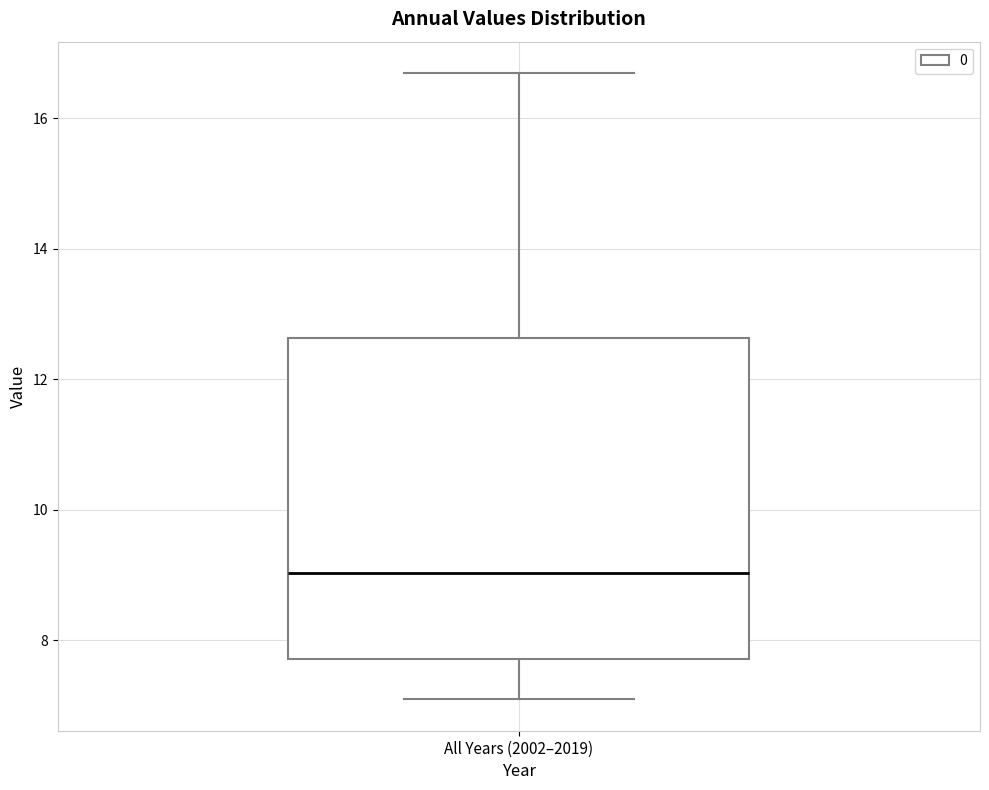

Transcribe this box plot: give where the median line is, the range the box spans, and where the two whiskers end, as read against the y-axis. The values are not printed on the chart, so give them approximately, as read against the axis.

median 9.0, box 7.8 to 12.6, whiskers 7.0 to 16.6